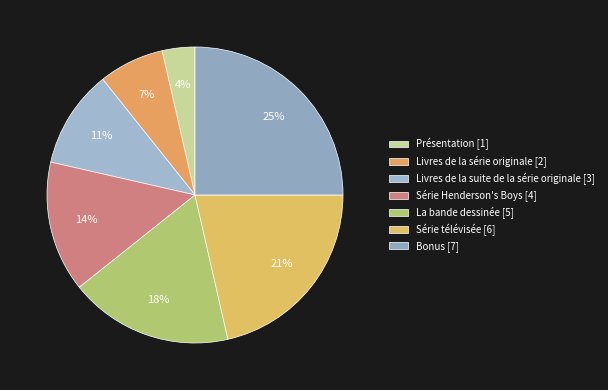

What percentage is the Livres de la série originale slice, to the nearest percent?

7%